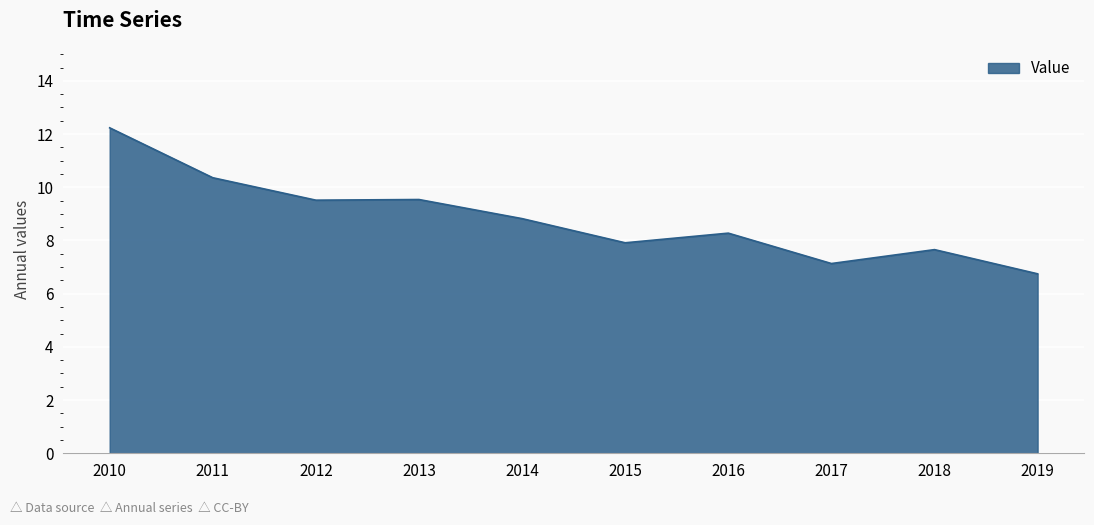

At which category does the chart reach its minimum across all series?

2019